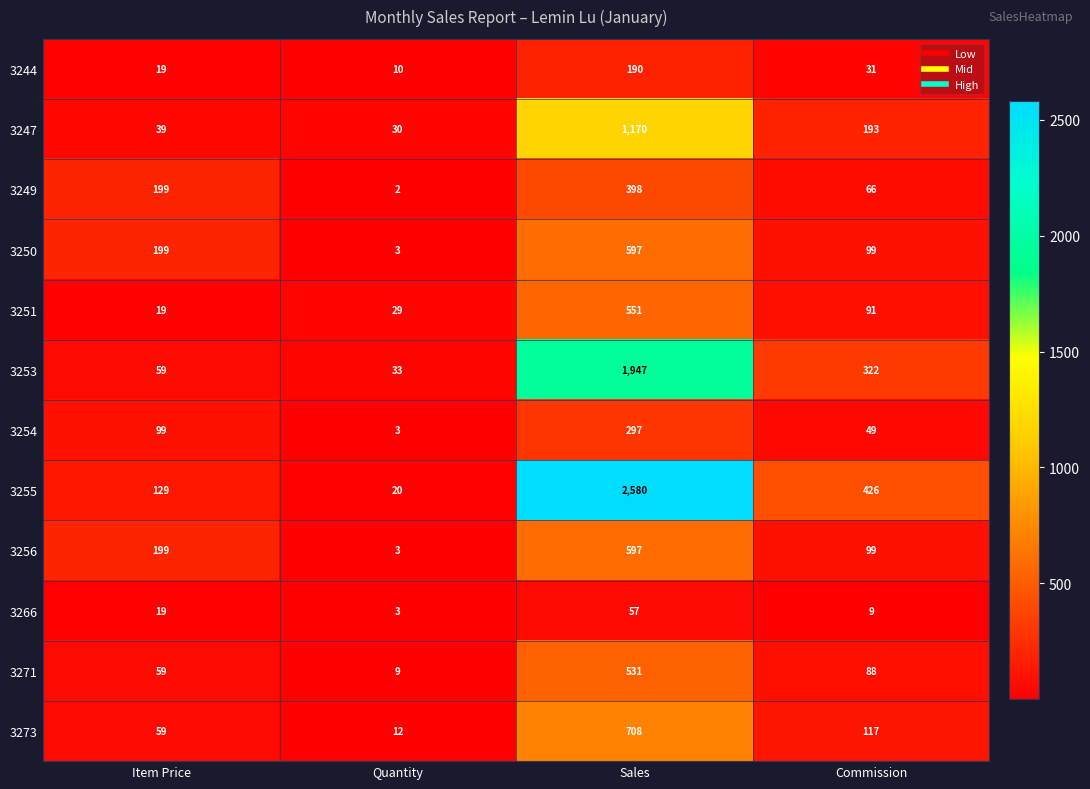

Which category has the lowest value in the 3271 series?

Quantity